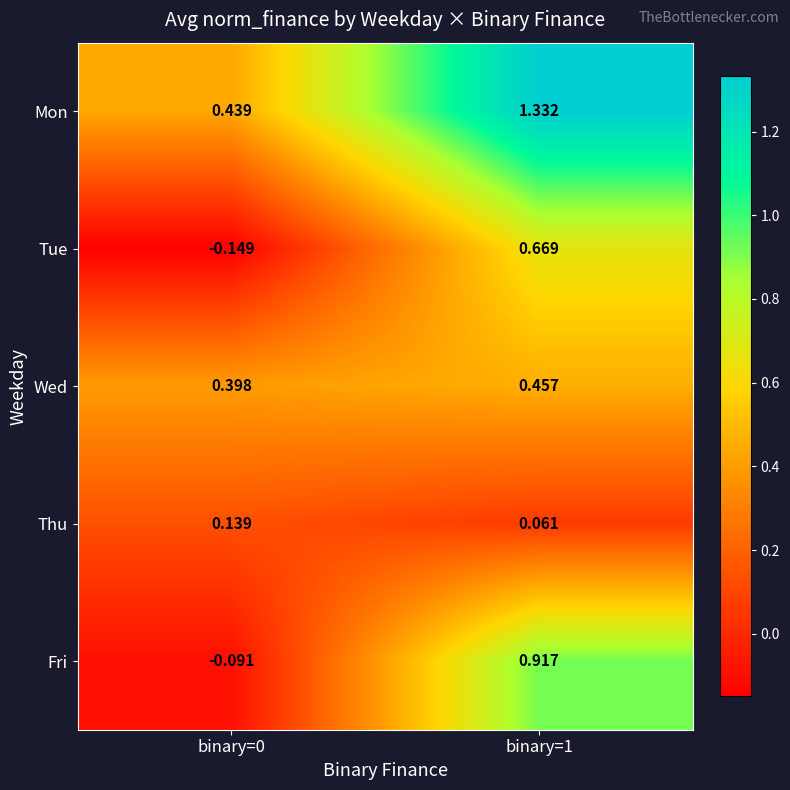

Rank the series by their maximum value, from lowest to highest.

Thu, Wed, Tue, Fri, Mon